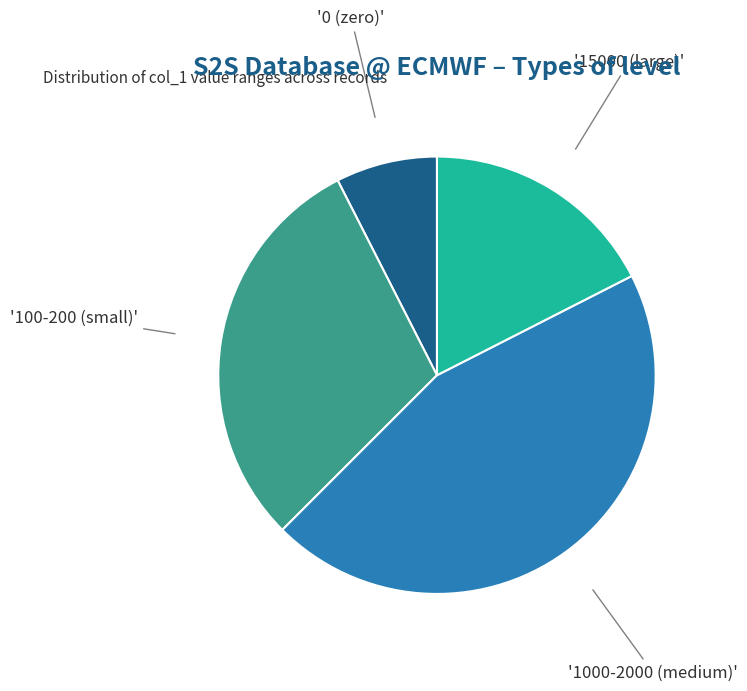

Is there any slice that represents more than half of the pie?

No